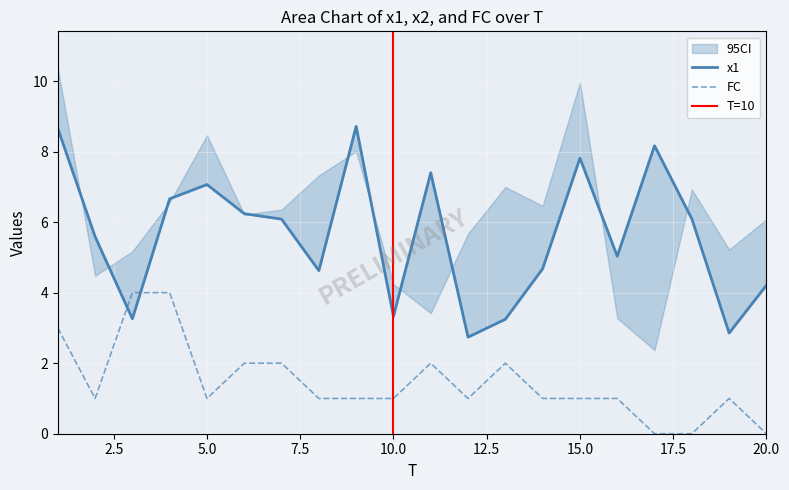

True or false: FC has more than 2 points higher than both neighbors.

True